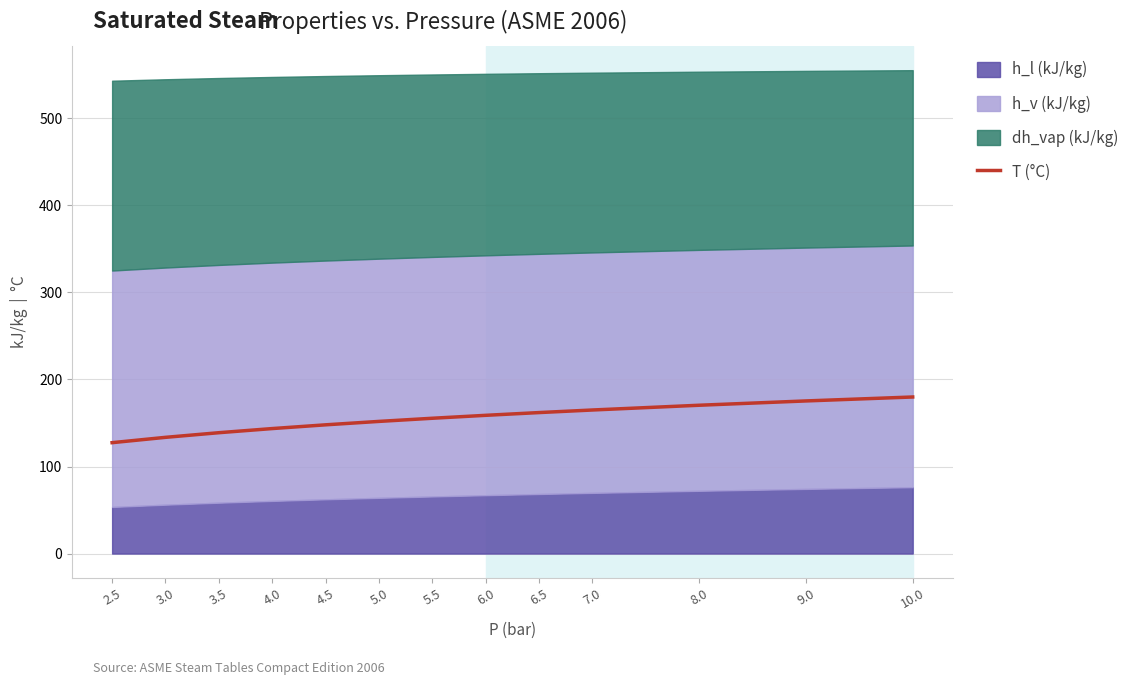

The value of T (°C) at 4.0 is 143.6. True or false?

True